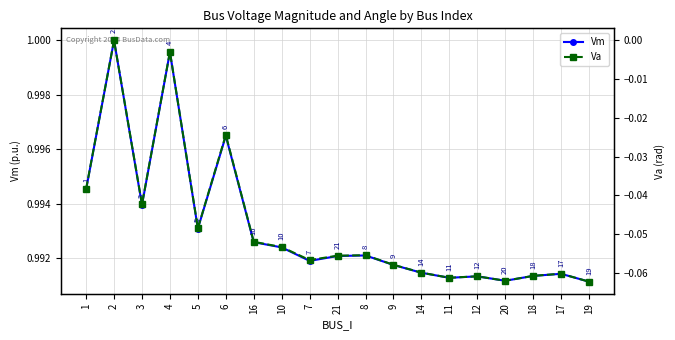

What is the lowest value of the Va series?

-0.1